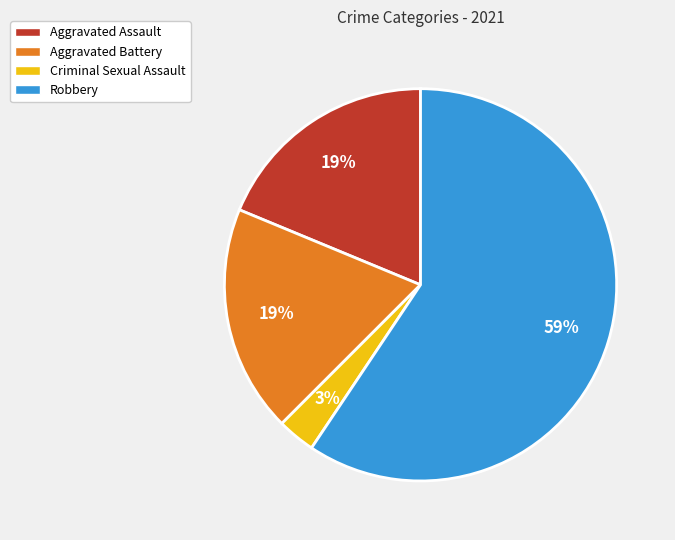

To the nearest percent, what percentage of the pie is Criminal Sexual Assault?

3%